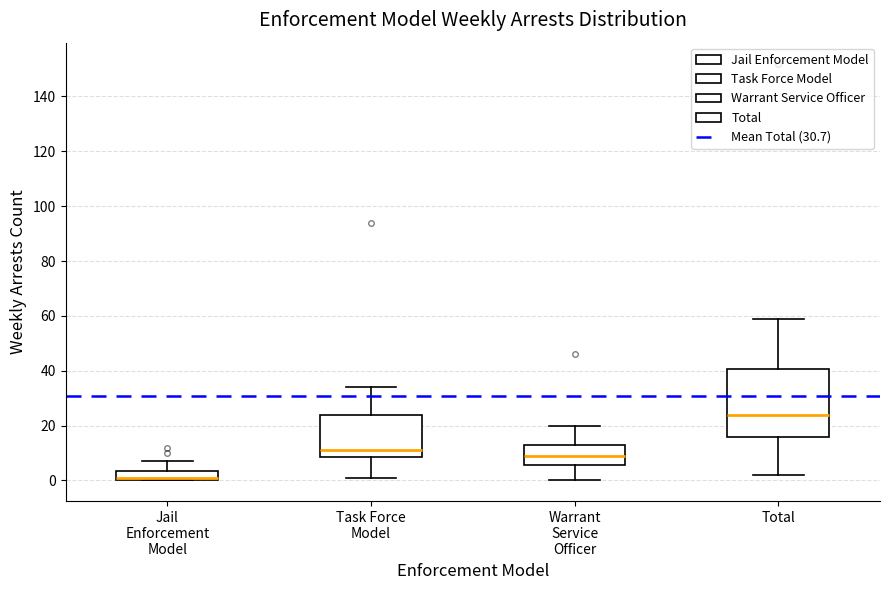

Which box has the highest median line?

Total